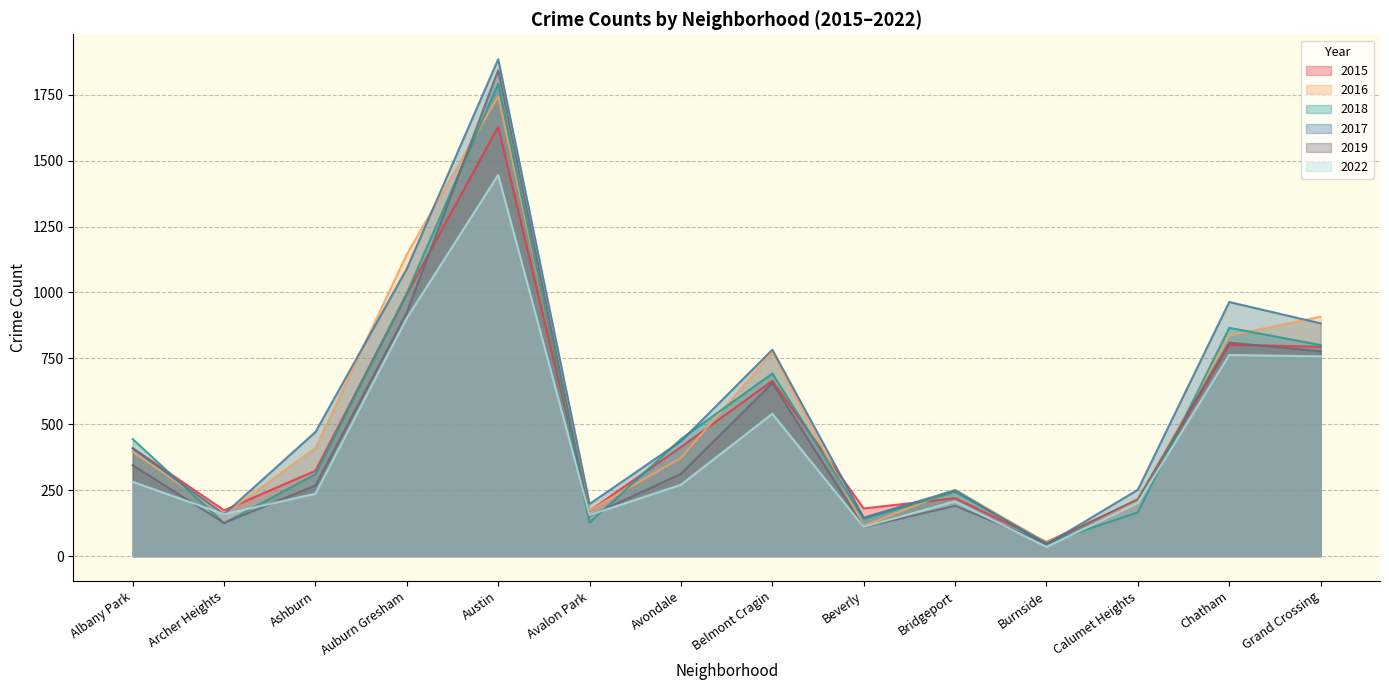

Which label corresponds to the smallest value in the chart?

Burnside